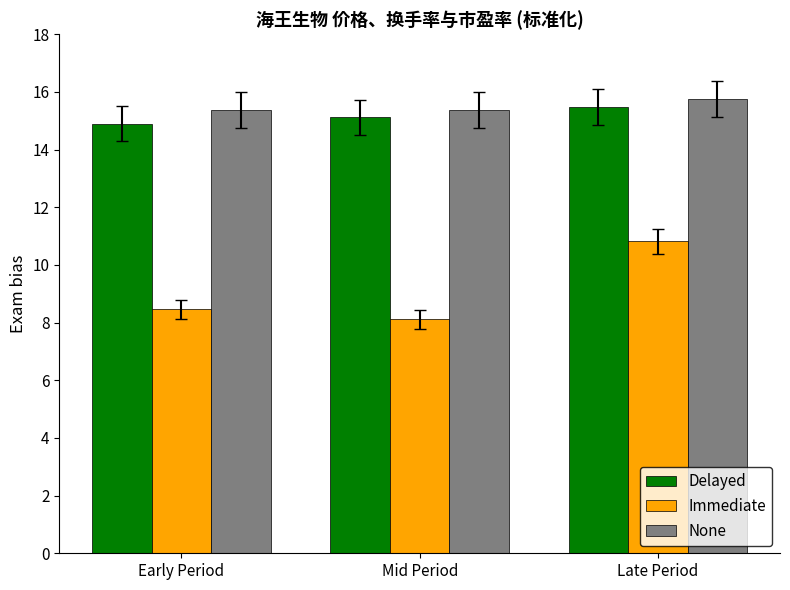

What is the total value across all series at Early Period?

38.7